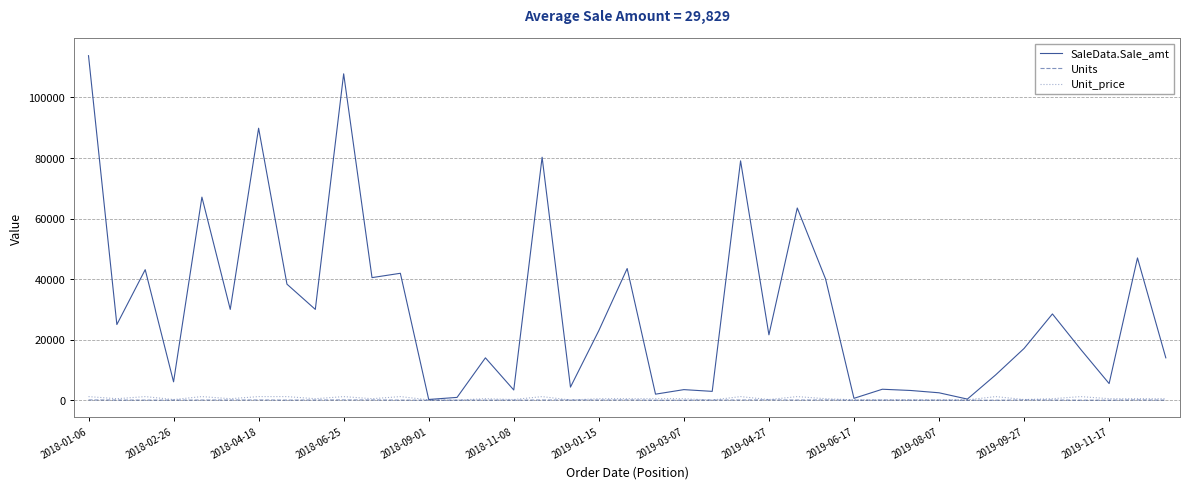

Which series has the largest range (max minus min)?

SaleData.Sale_amt